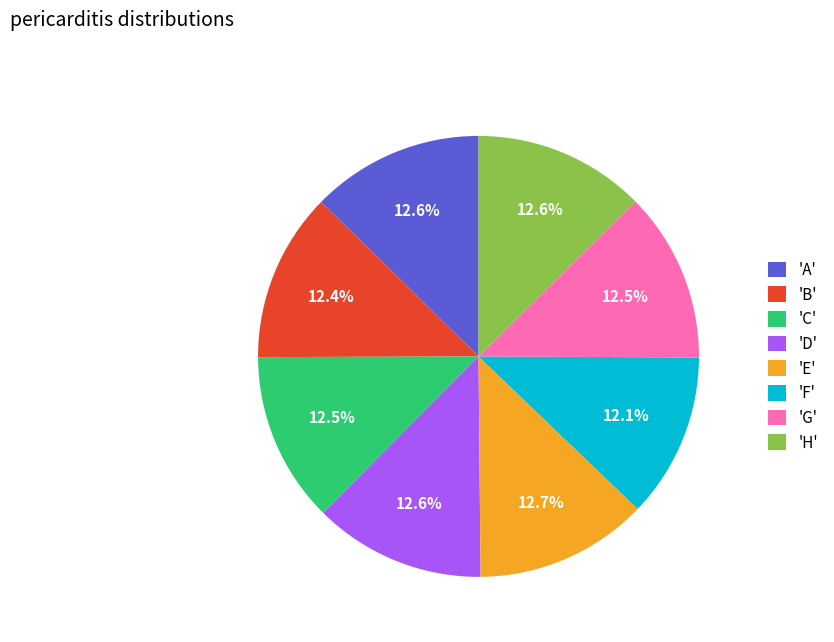

Combined, what portion of the pie is 'F' and 'H'?

24.7%